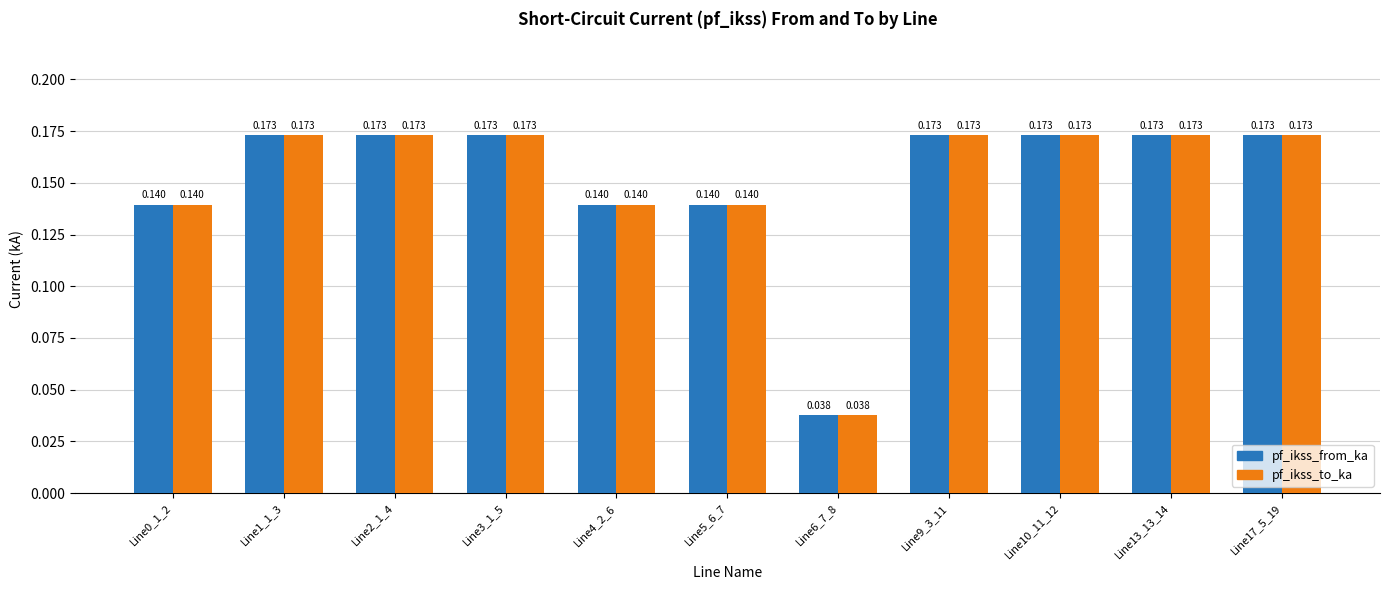

Is it true that pf_ikss_to_ka equals 0.3 at Line9_3_11?

False